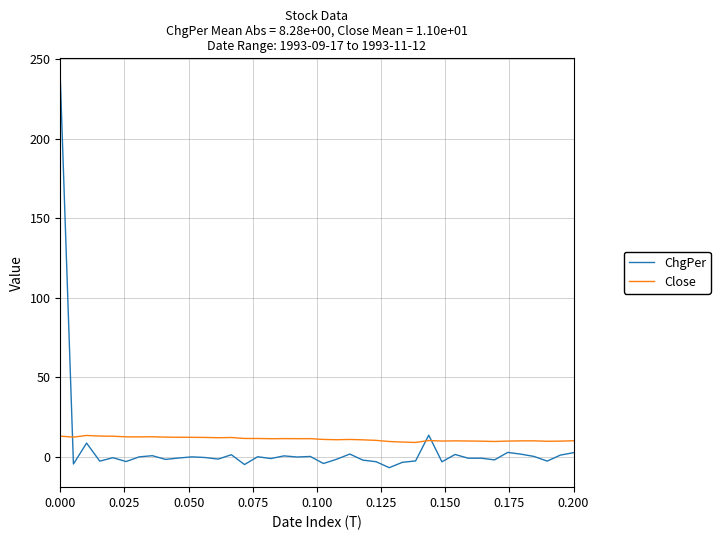

What is the difference between the maximum and minimum values in the ChgPer series?

245.1